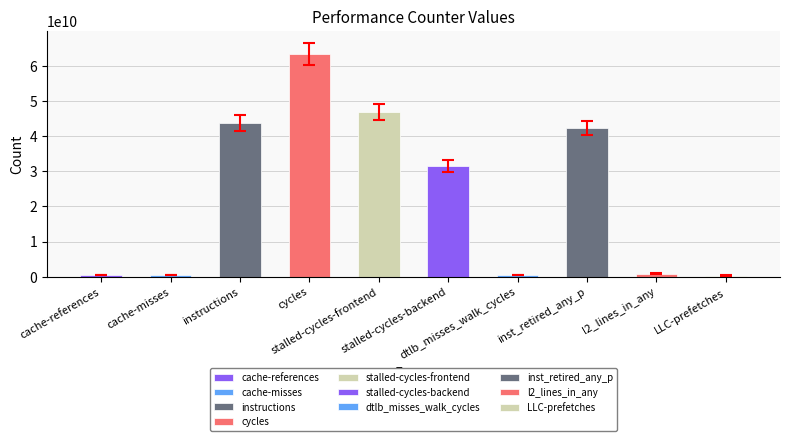

What is the label of the 5th bar from the right?

stalled-cycles-backend